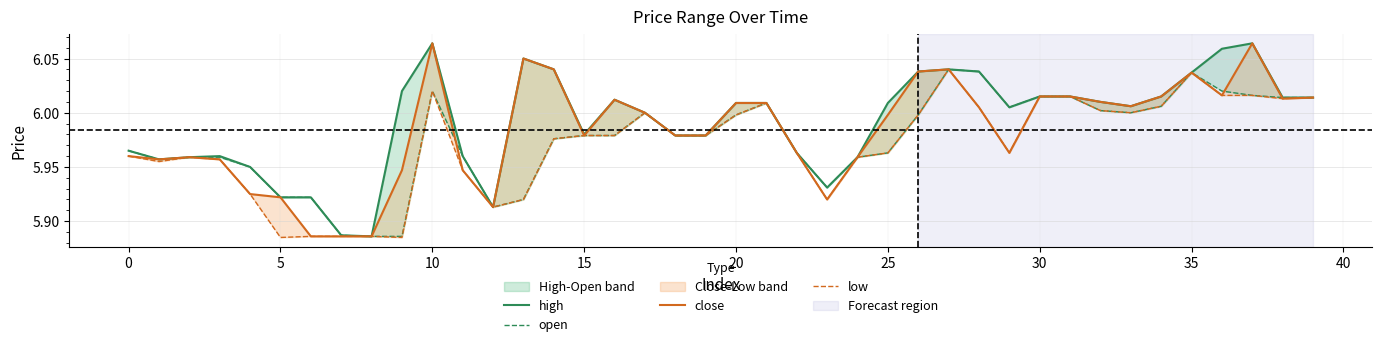

Read the close value at 35.

6.0